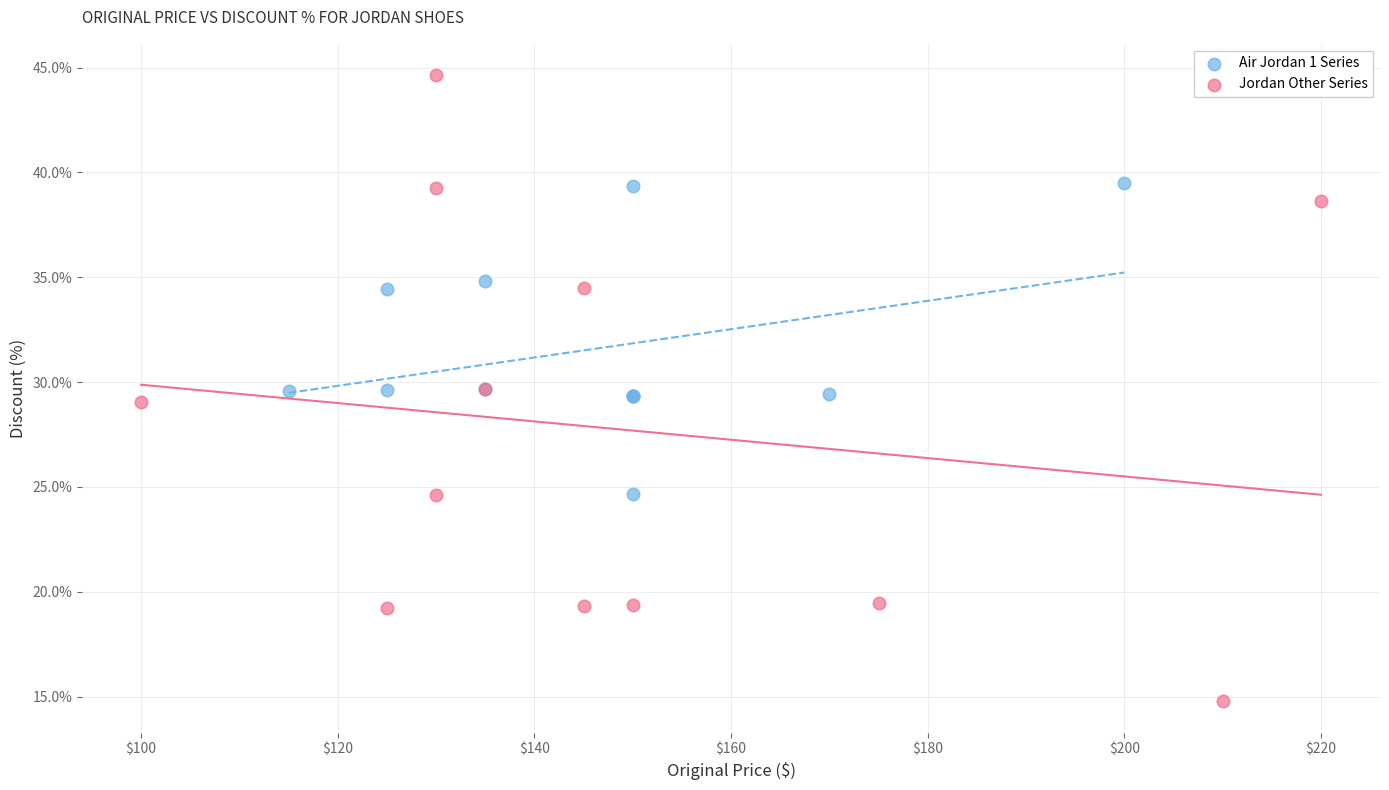

Which series contains the lowest Y value?

Jordan Other Series